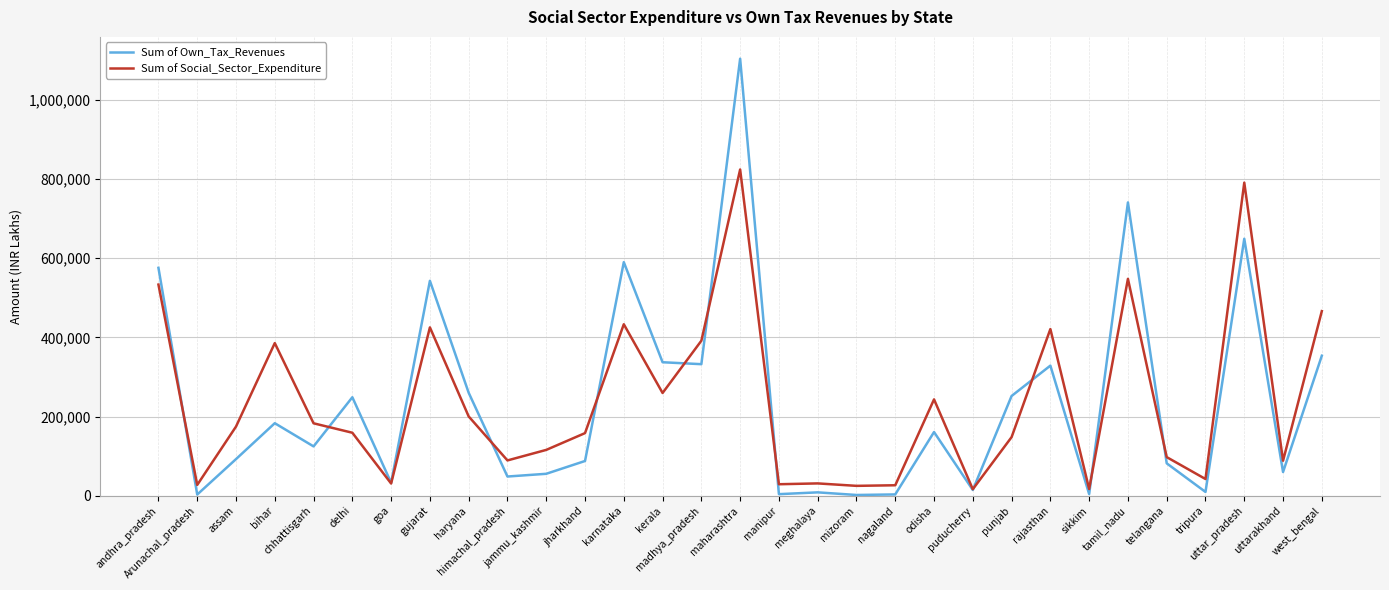

What is the difference between the highest and lowest values at puducherry?

1994